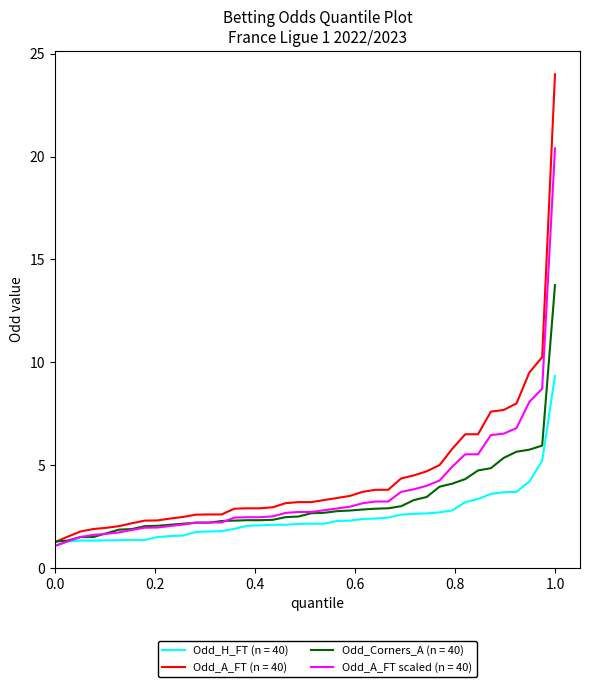

Rank the series by their maximum value, from lowest to highest.

Odd_H_FT (n = 40), Odd_Corners_A (n = 40), Odd_A_FT scaled (n = 40), Odd_A_FT (n = 40)